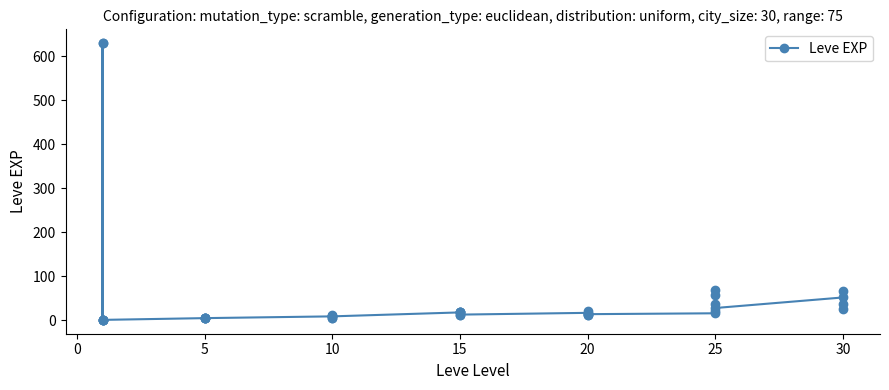

What is the greatest value displayed?

630